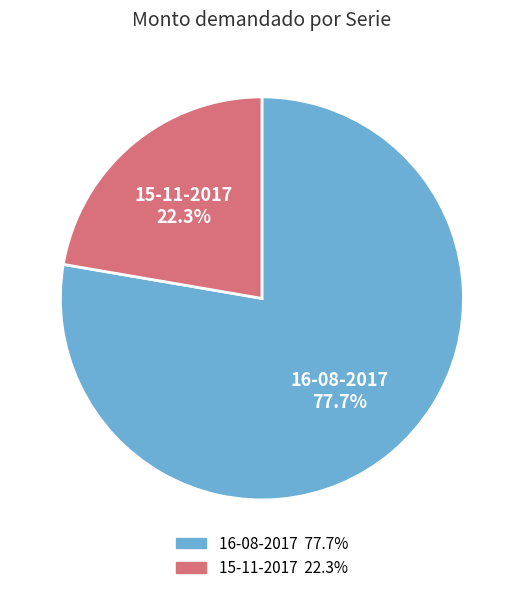

What percentage is the 15-11-2017 slice, to the nearest percent?

22%